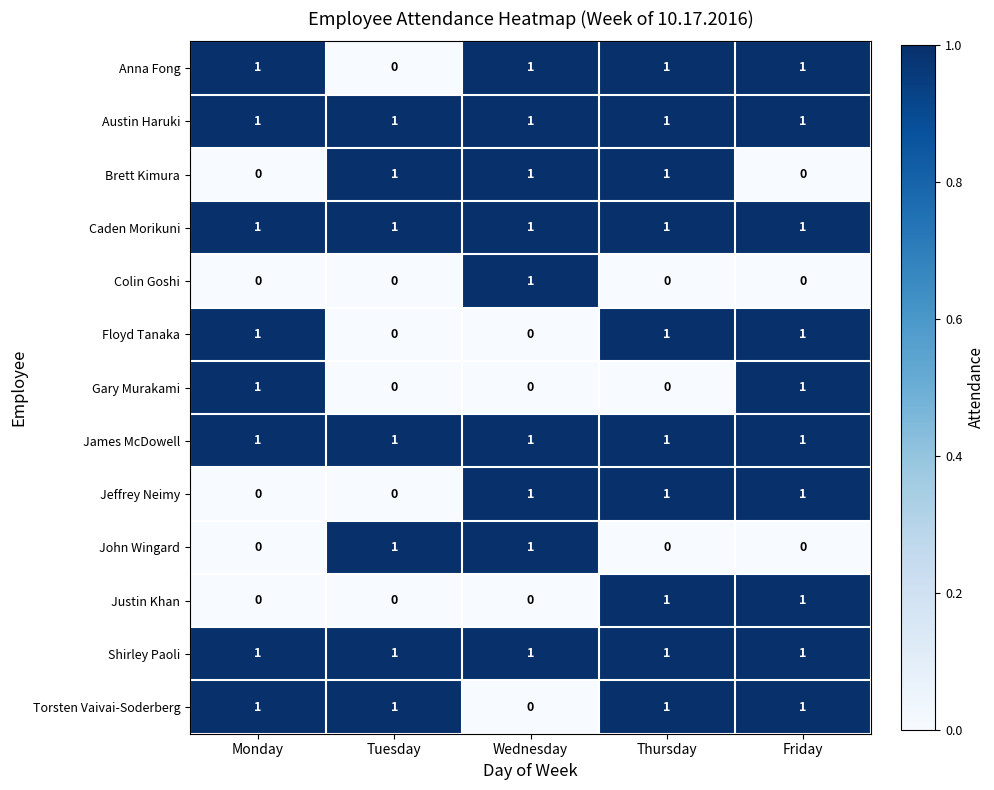

Count the number of data series in this chart.

13